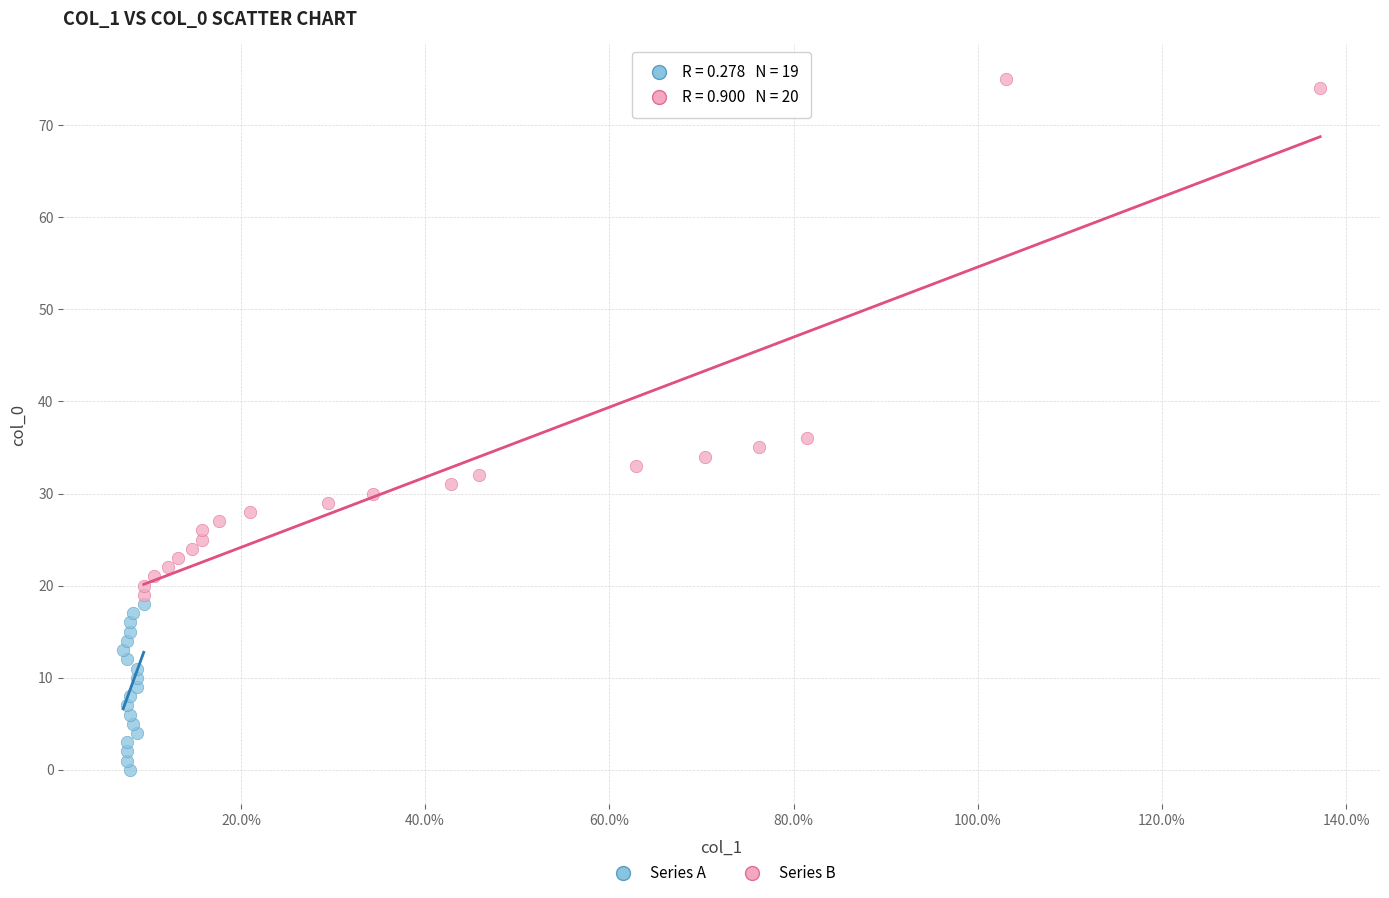

Which series reaches the minimum Y coordinate?

Series A